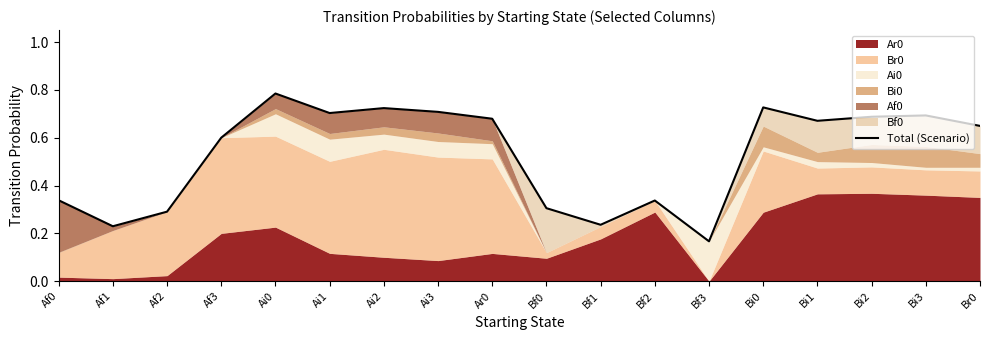

What is the greatest value displayed?

0.8